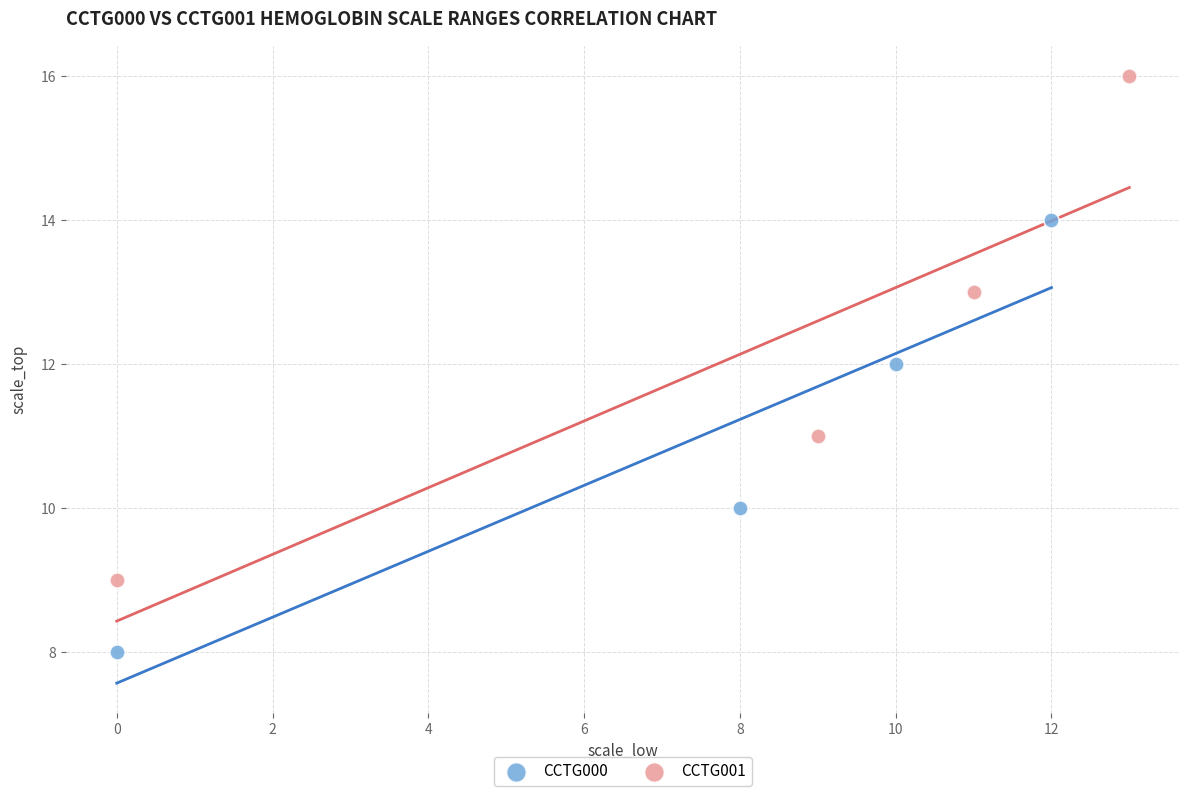

Which series reaches the maximum Y coordinate?

CCTG001